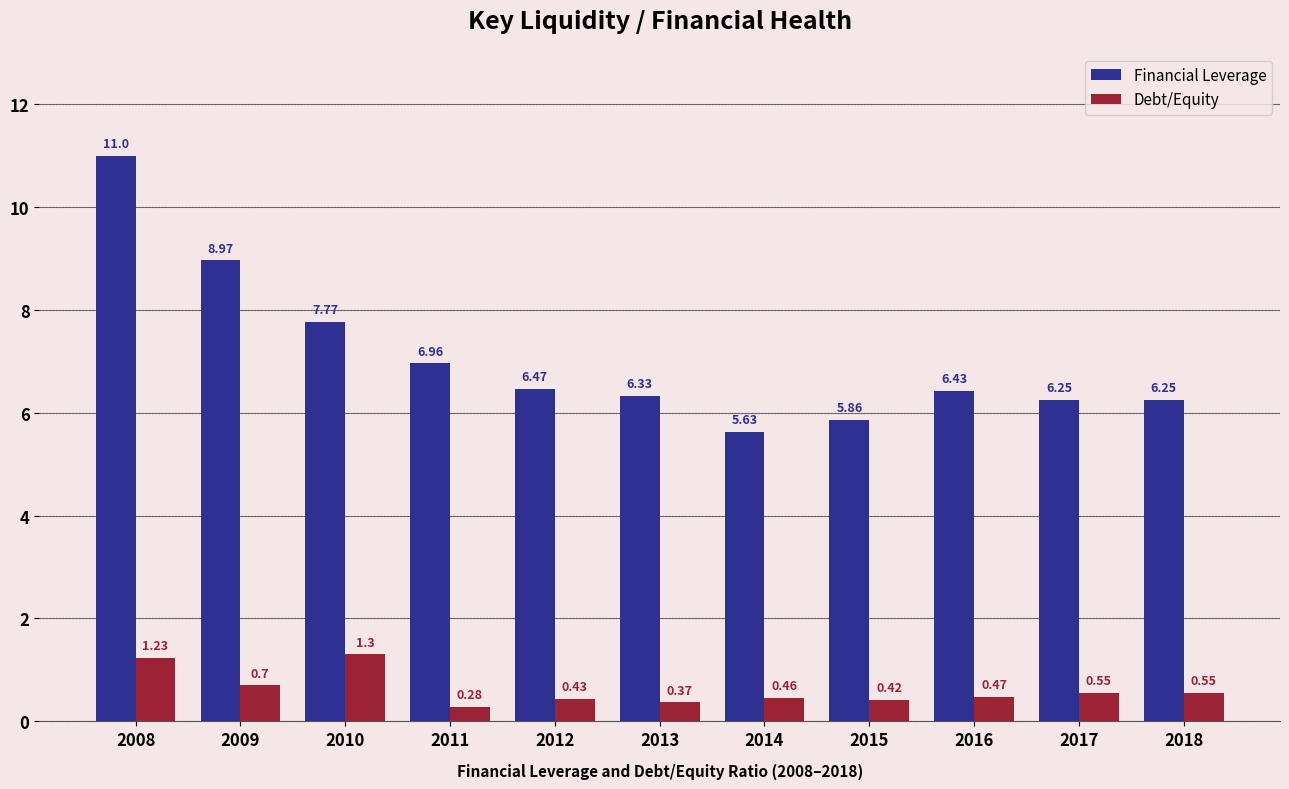

At which label does Financial Leverage reach its peak?

2008